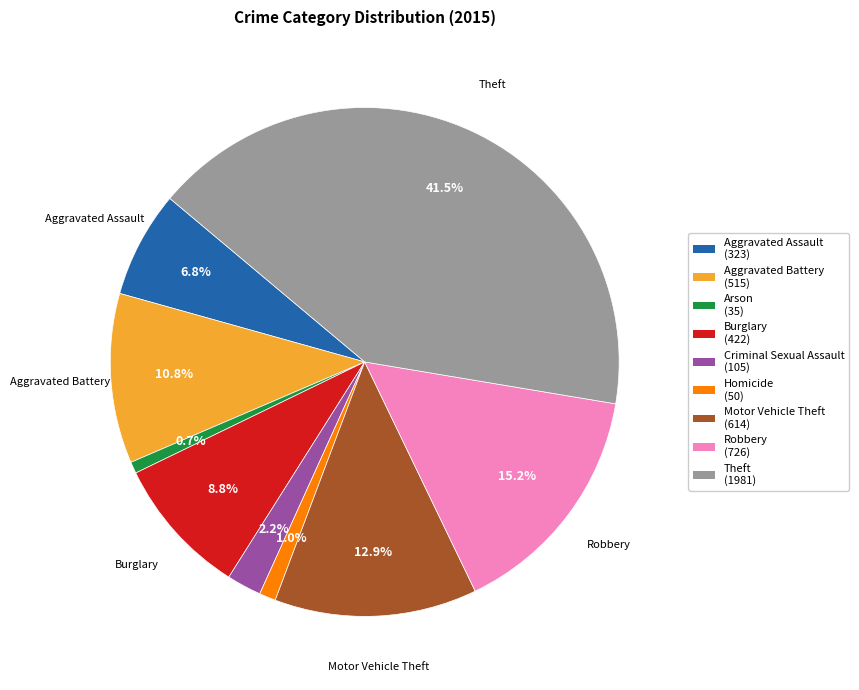

Is there any slice that represents more than half of the pie?

No